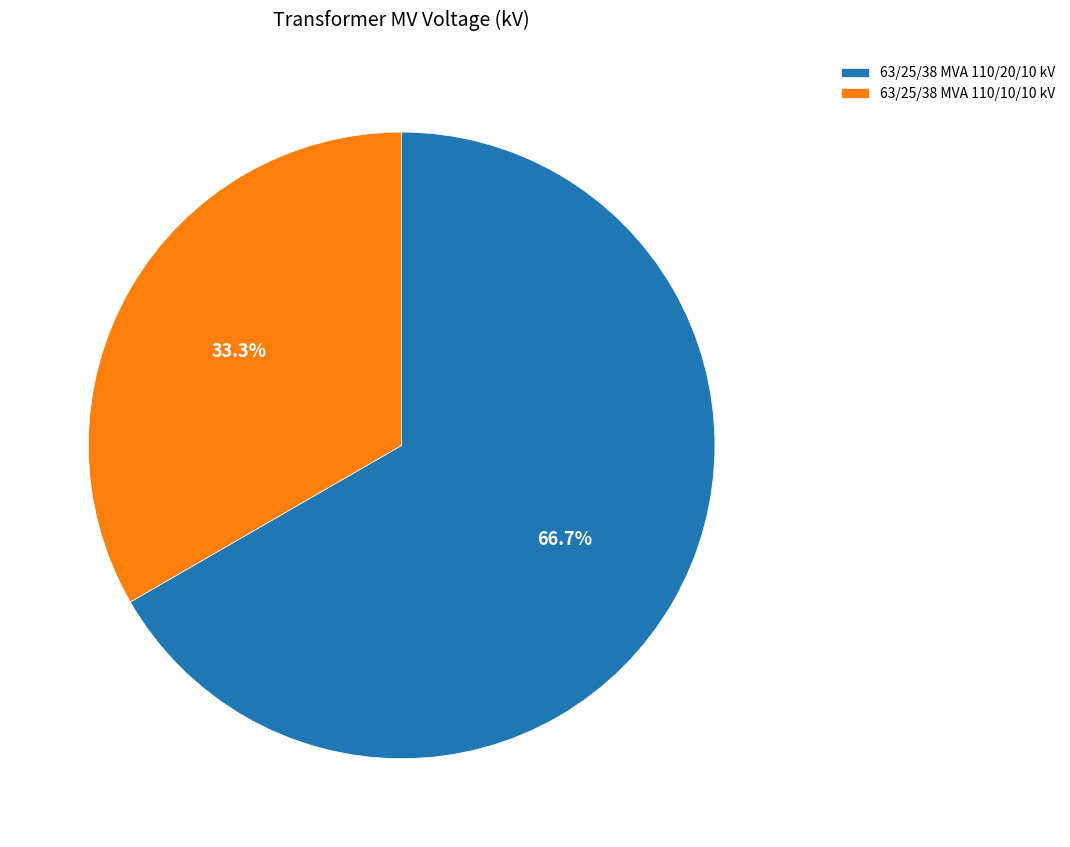

How many slices are in this pie chart?

2